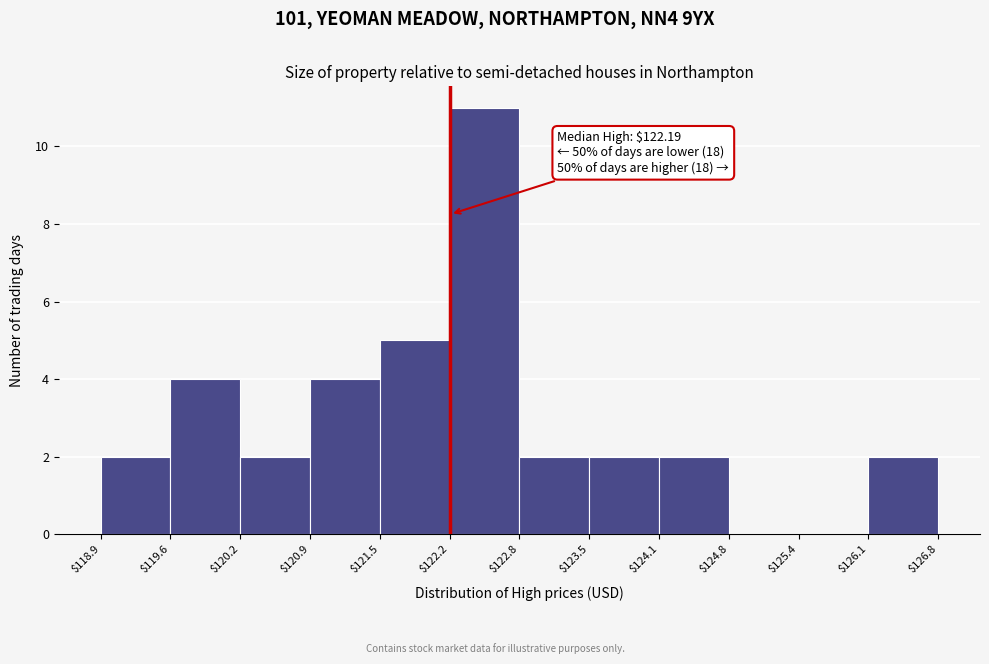

Which range on the x-axis has the tallest bar?

$122.2 to $122.8